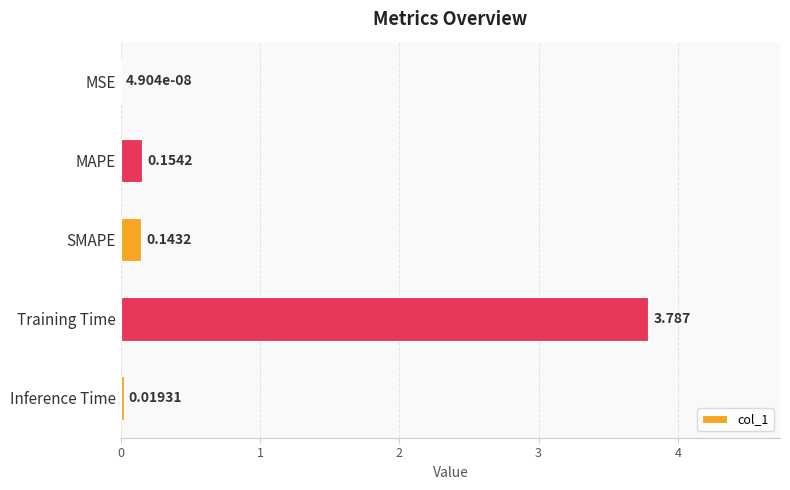

Between MSE and SMAPE, which is larger?

SMAPE